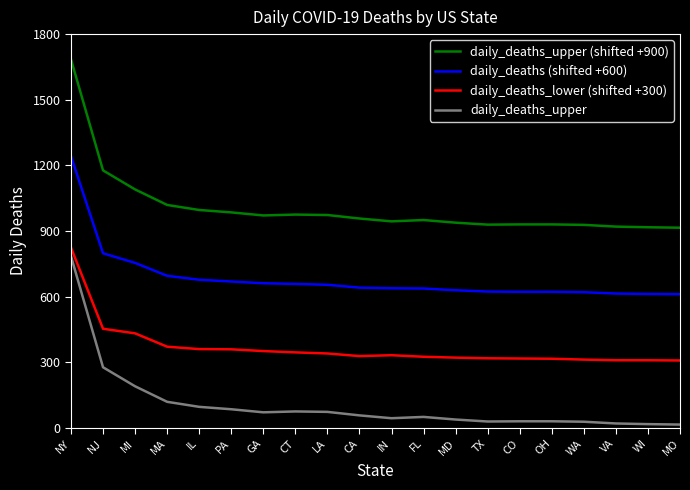

What is the difference between the highest and lowest values at PA?

900